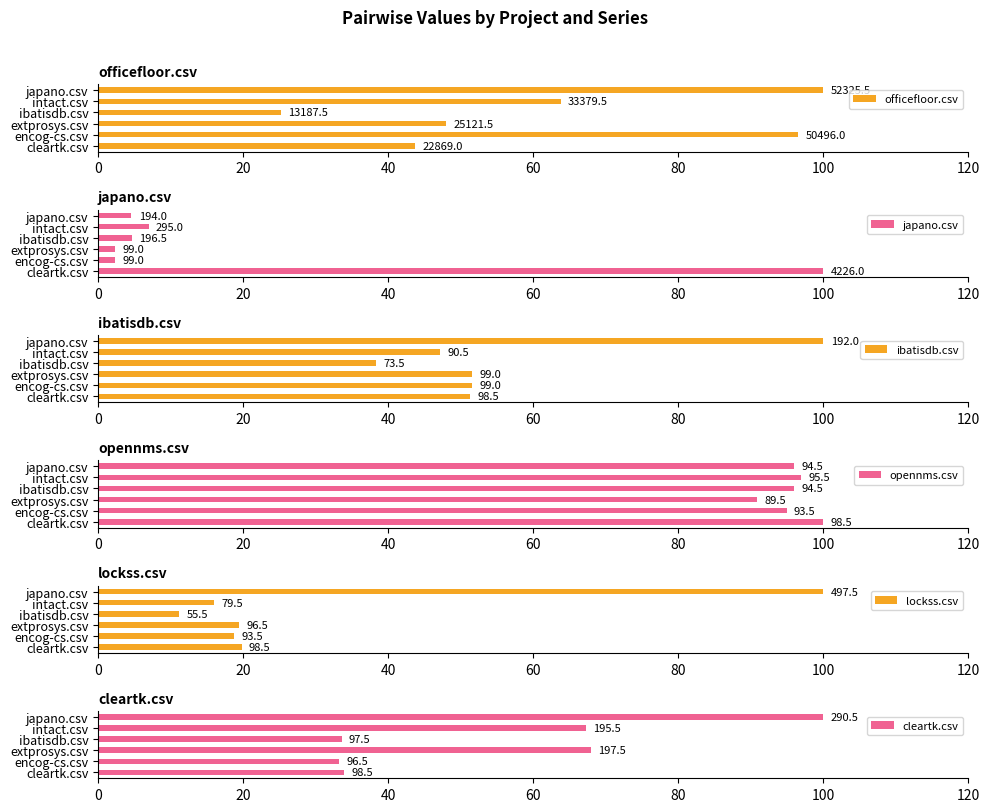

What is the average value of the opennms.csv series?

95.8